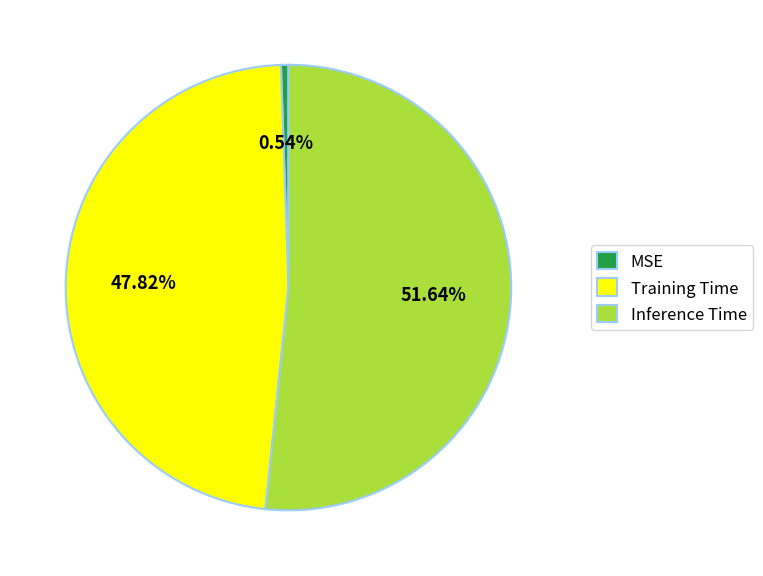

What is the smallest slice in the pie chart?

MSE